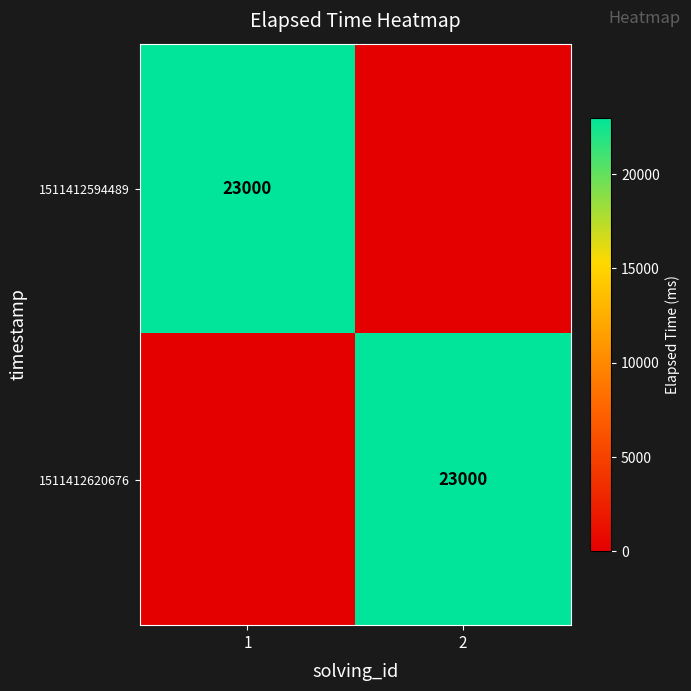

Is it true that 1511412594489 equals 9190 at 1?

False